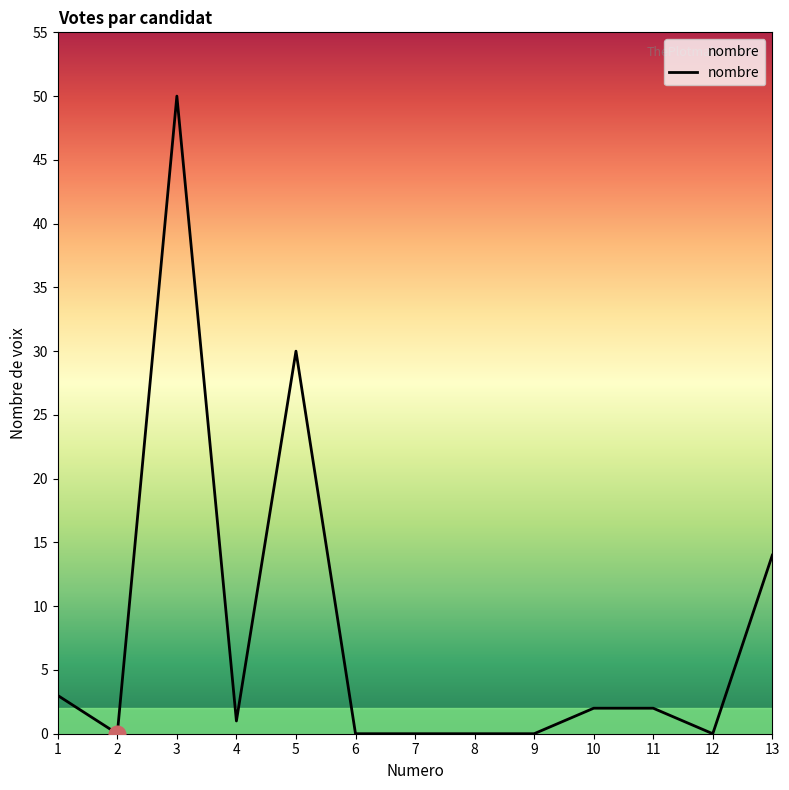

What is the difference between the values at 10 and 5?

28